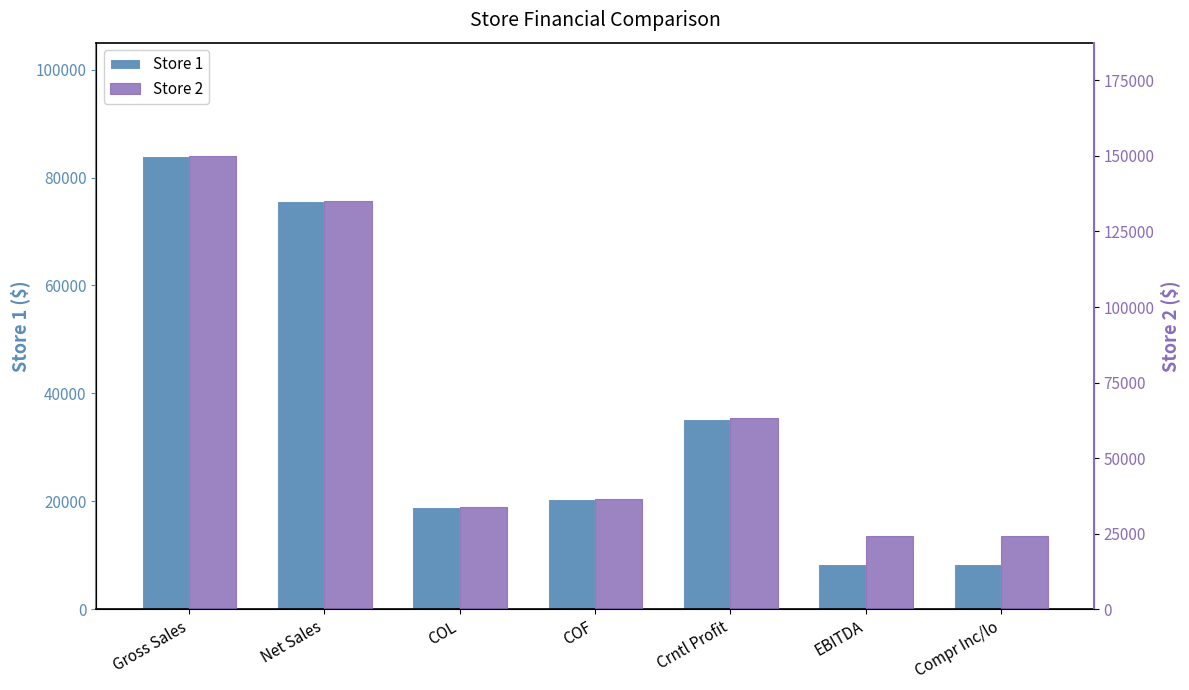

What is the average value of the Store 1 series?

35827.9